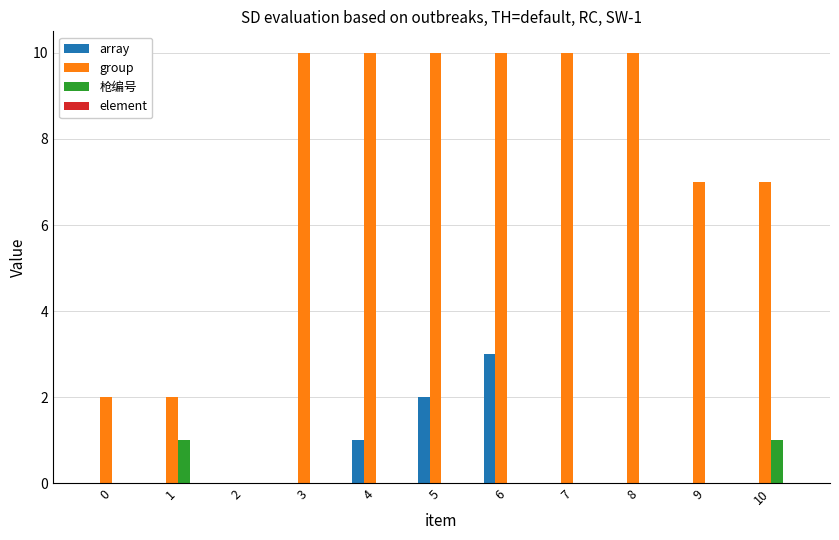

The group series shows -3 at 2. True or false?

False